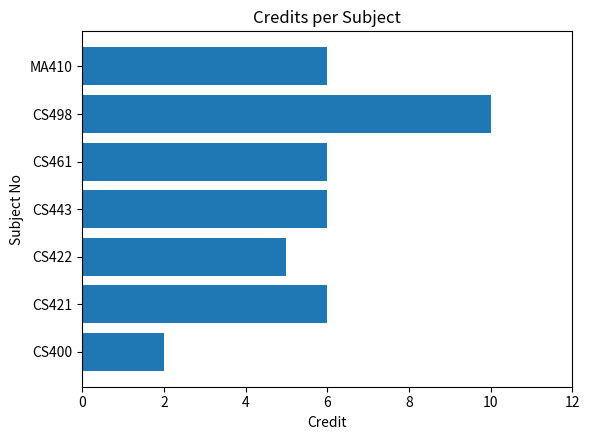

What is the difference between the values at CS421 and CS498?

4